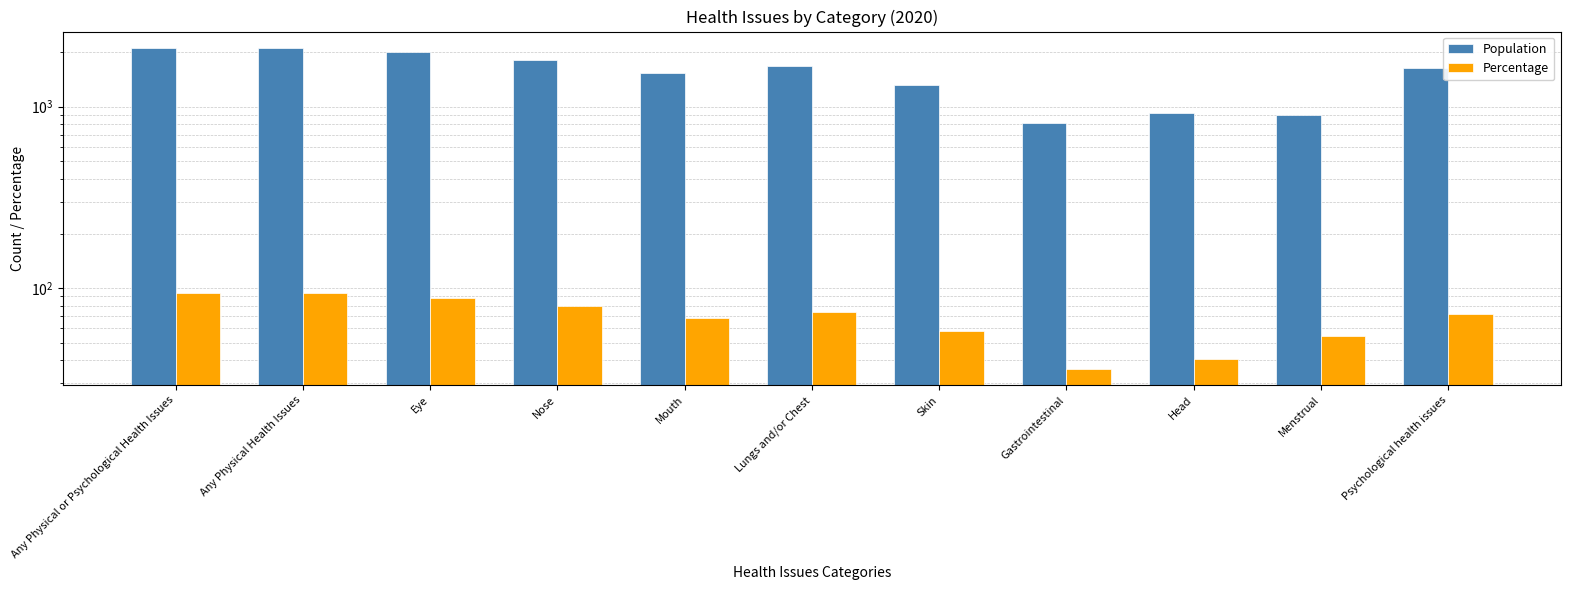

Which series has the widest spread of values?

Population